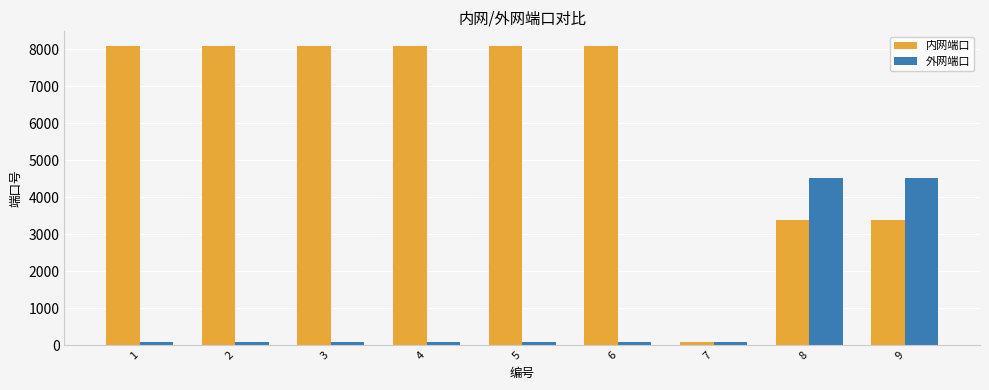

Is it true that 外网端口 equals 4513 at 9?

True